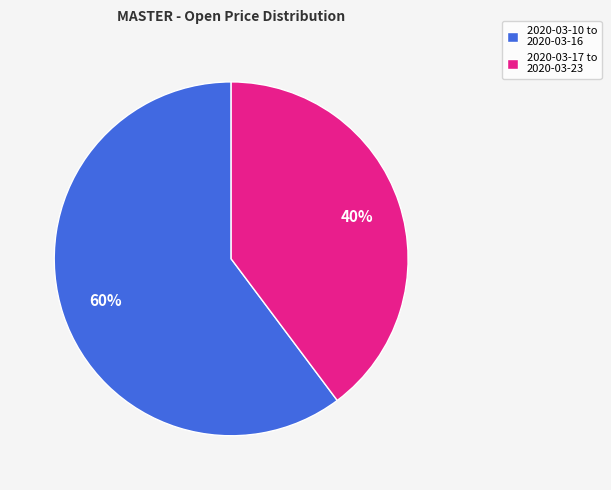

How many slices are in this pie chart?

2